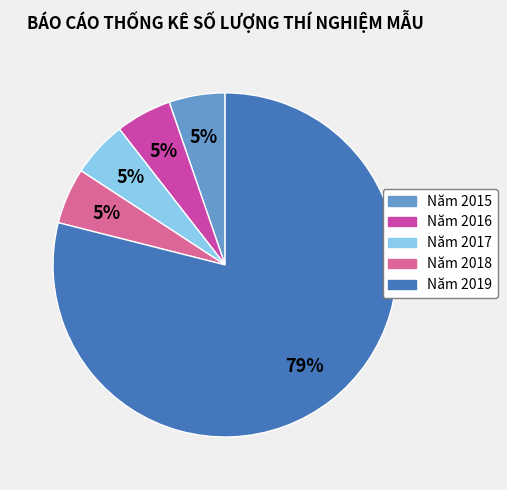

Which slice is the largest?

Năm 2019